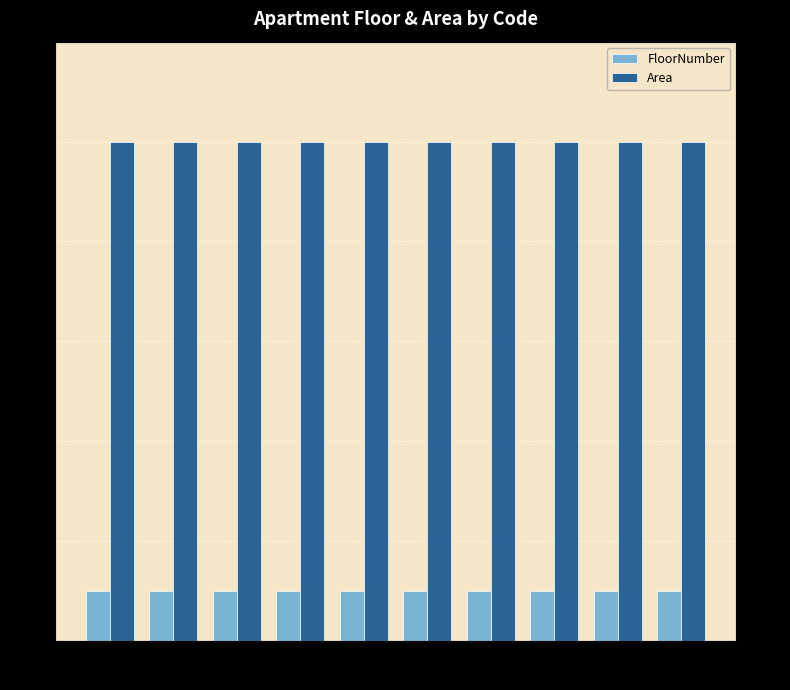

At how many categories does at least one series exceed 41?

10